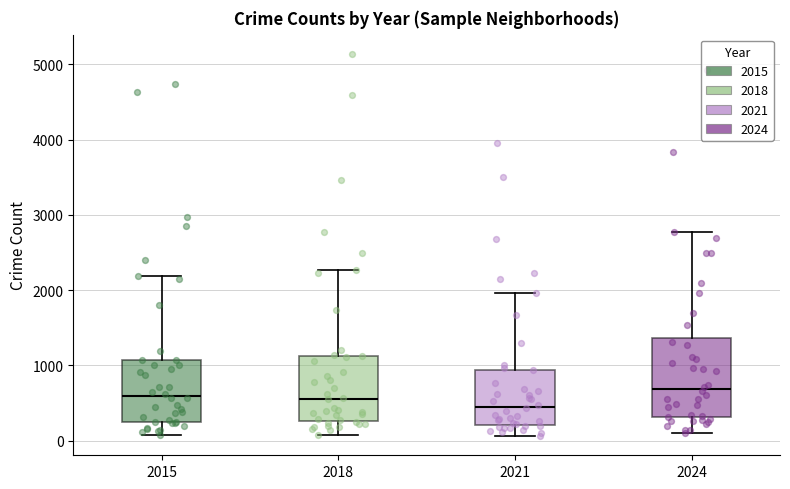

Which box is the tallest, from its lower edge to its upper edge?

2024